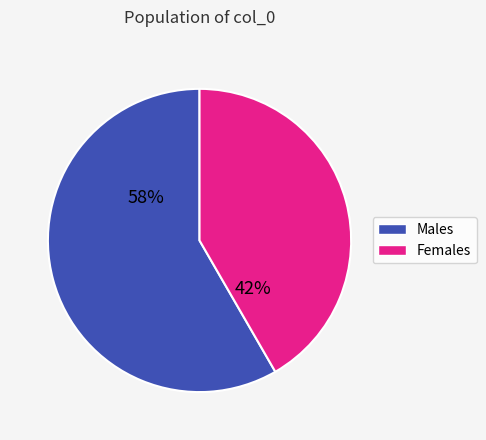

Is Males the majority of the pie?

Yes